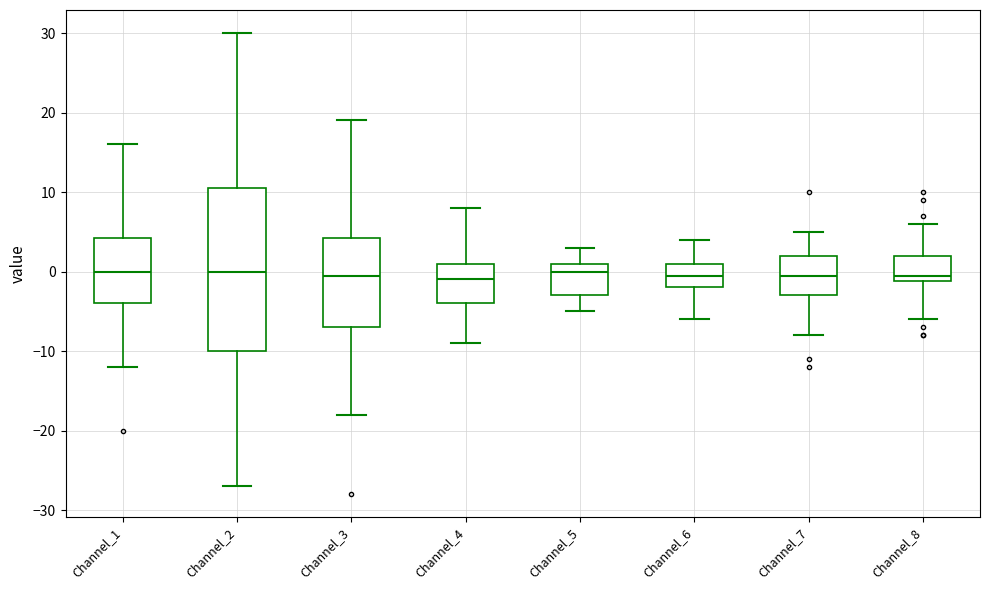

Reading left to right, transcribe this box plot: for each box, give where its median line is, the range the box spans, and where its two whiskers end, as read against the y-axis. The values are not printed on the chart, so give them approximately, as read against the axis.

Channel_1: median 0, box -4 to 4, whiskers -12 to 16
Channel_2: median 0, box -10 to 11, whiskers -27 to 30
Channel_3: median 0, box -7 to 4, whiskers -18 to 19
Channel_4: median -1, box -4 to 1, whiskers -9 to 8
Channel_5: median 0, box -3 to 1, whiskers -5 to 3
Channel_6: median 0, box -2 to 1, whiskers -6 to 4
Channel_7: median 0, box -3 to 2, whiskers -8 to 5
Channel_8: median 0, box -1 to 2, whiskers -6 to 6